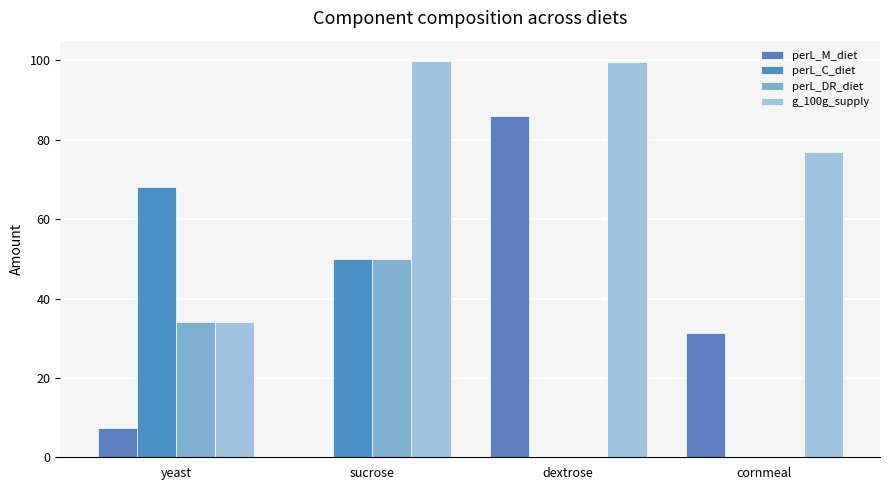

Does the chart contain stacked bars?

No